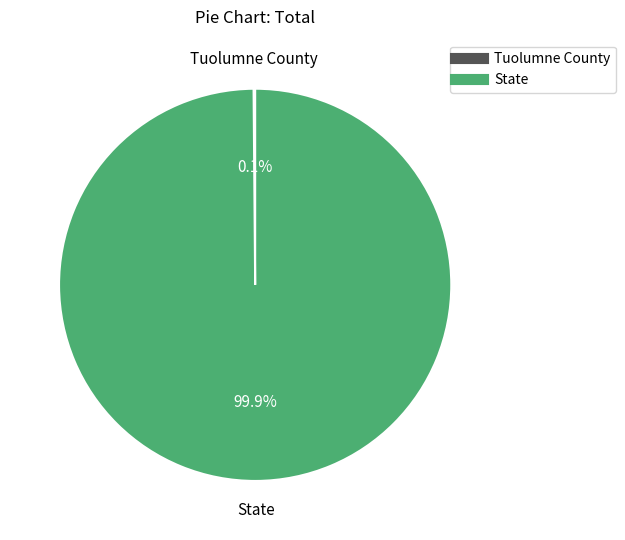

What percentage is NOT represented by State?

0.1%